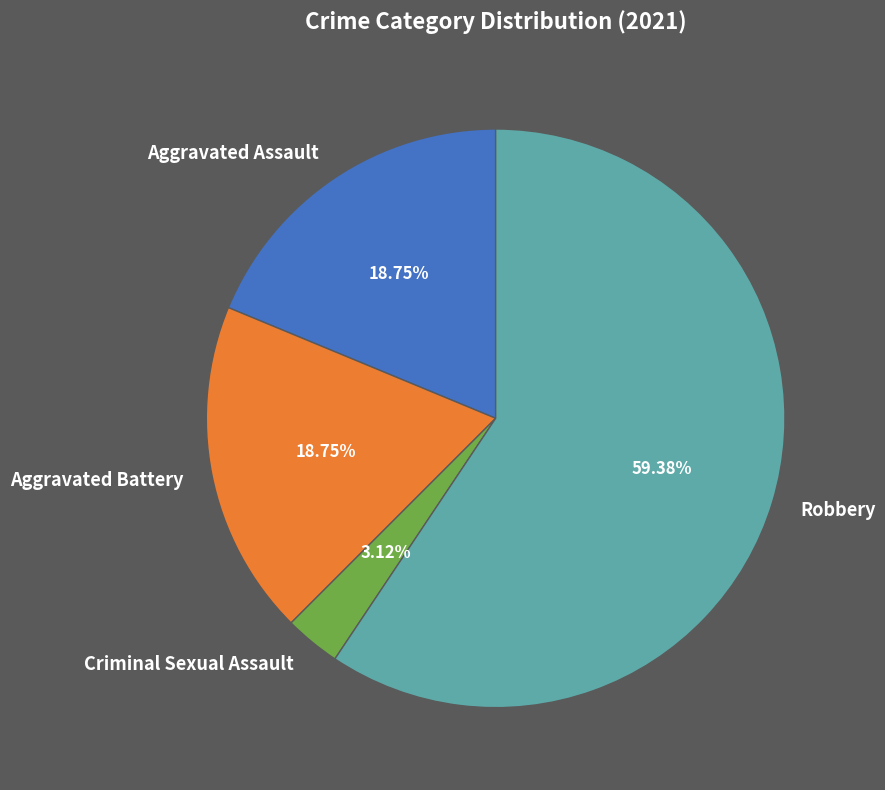

The Aggravated Assault slice represents 19% of the pie. True or false?

True